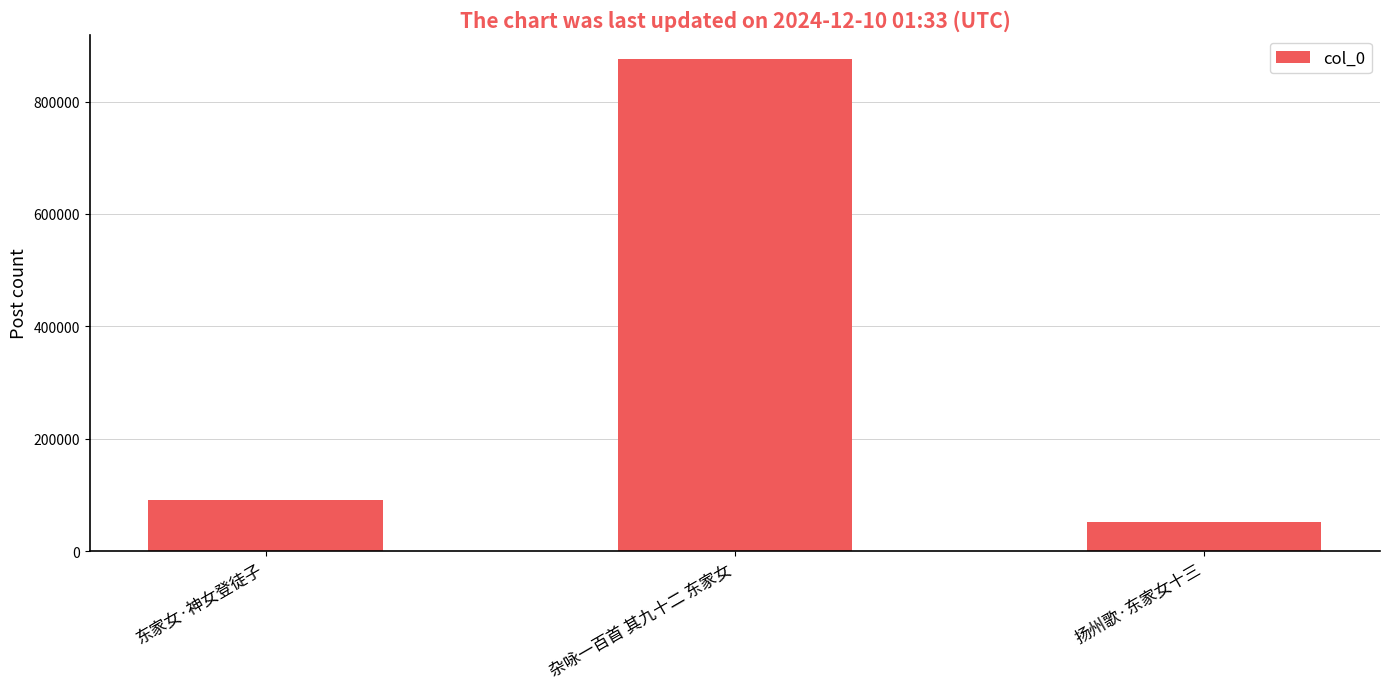

Read the value at 东家女·神女登徒子.

90296